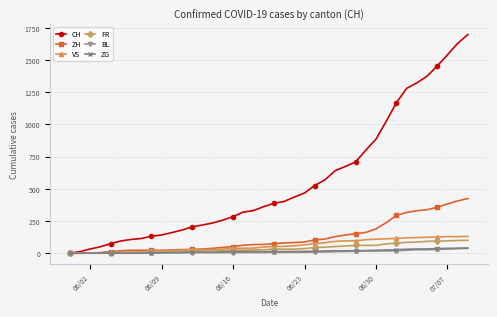

At how many categories does at least one series exceed 1345?

5